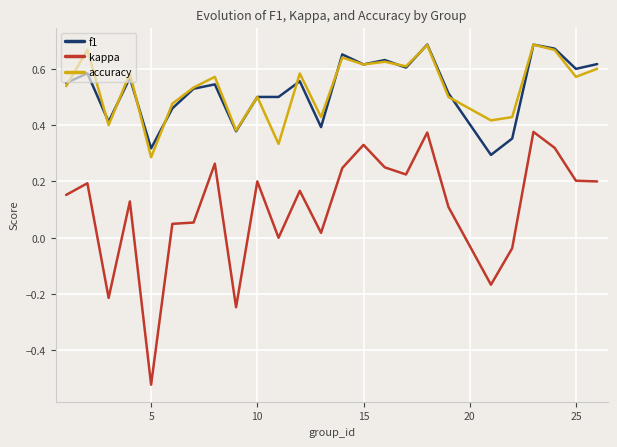

True or false: kappa and f1 intersect in this chart.

False